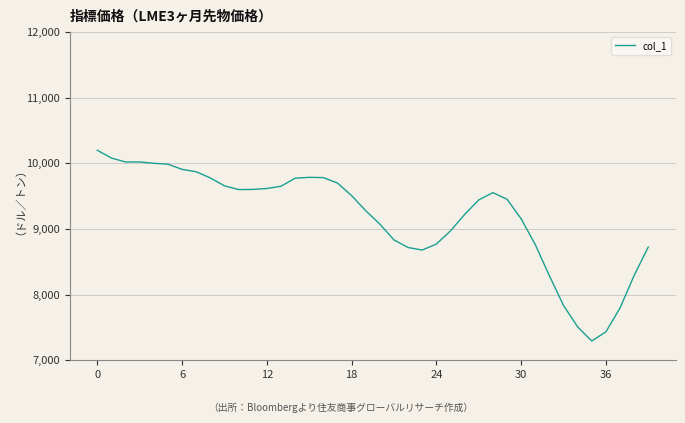

How many lines are shown in the chart?

1